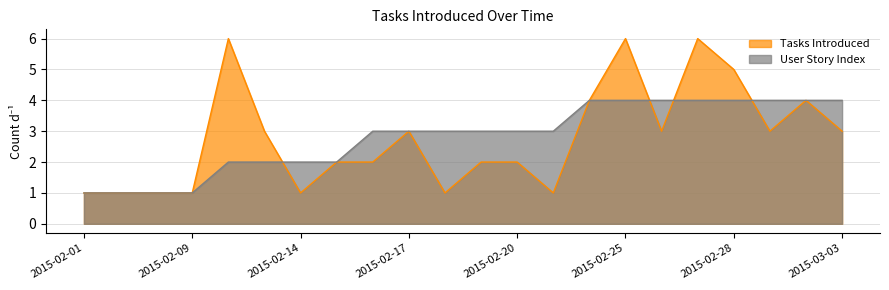

Where is Tasks Introduced nearest to the value 3?

2015-02-13